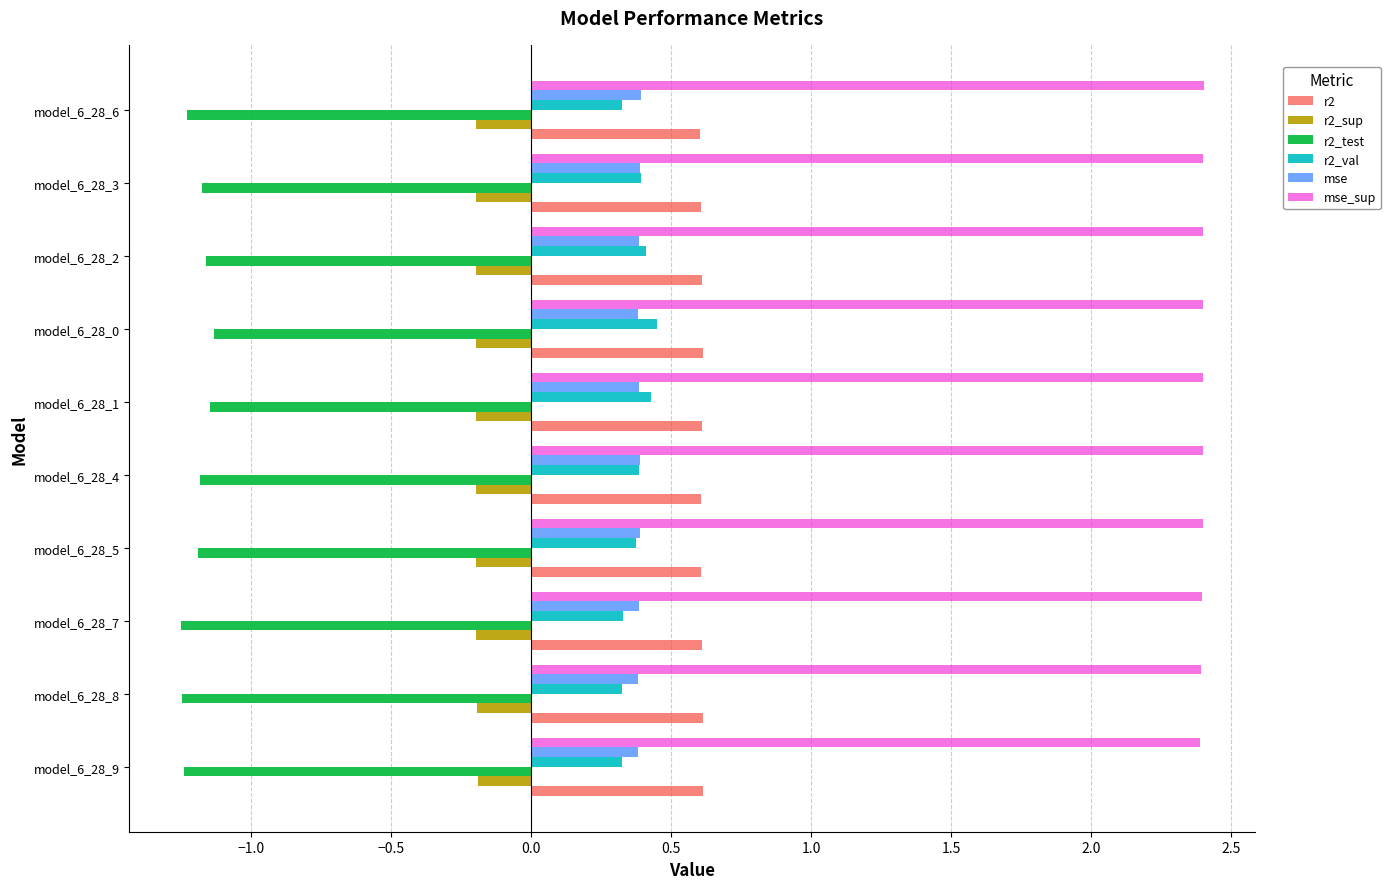

What is the average value of the mse_sup series?

2.4